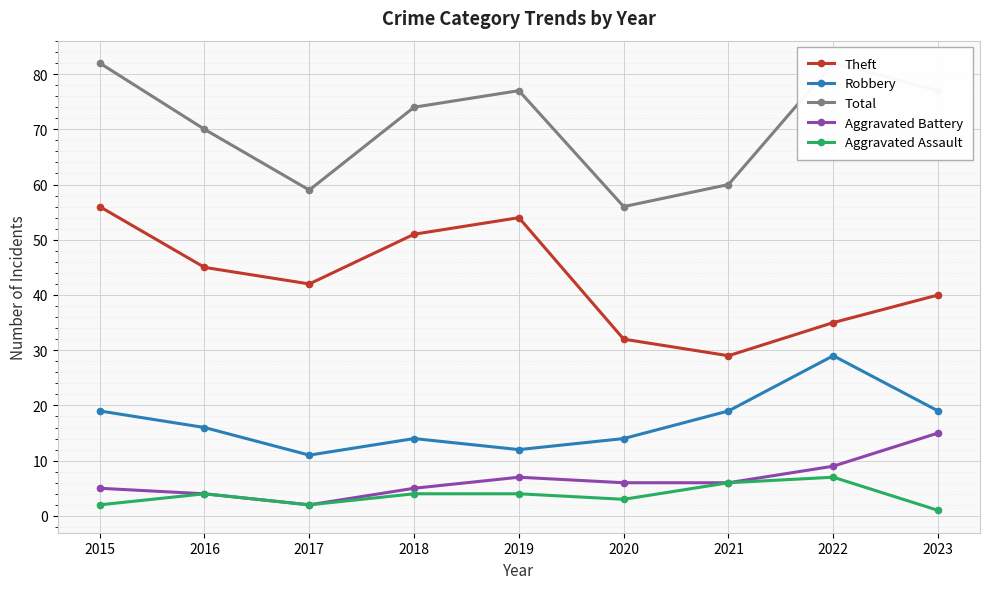

How many lines are shown in the chart?

5